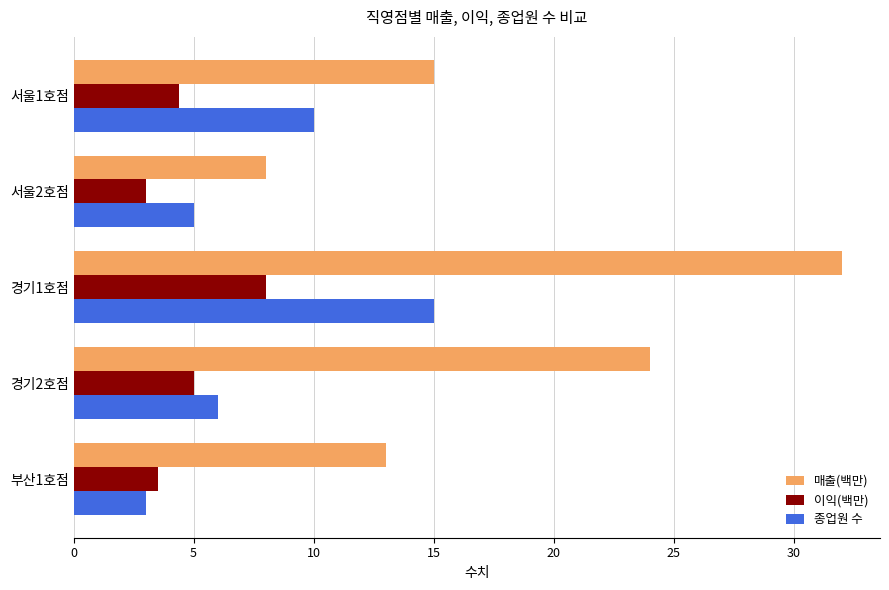

How many data points in 이익(백만) are less than 4?

2